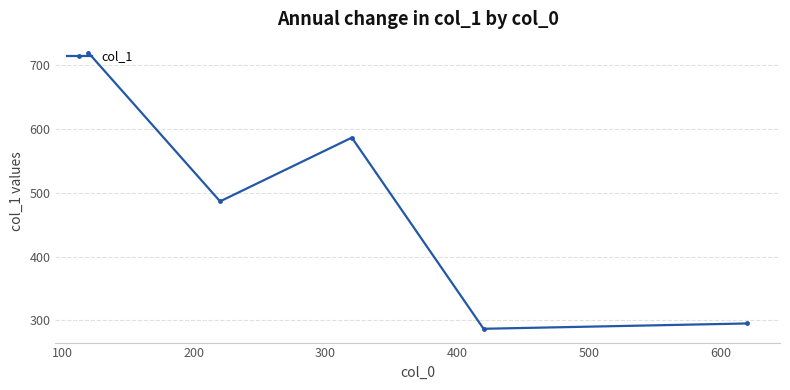

What is the maximum value shown in the chart?

720.0